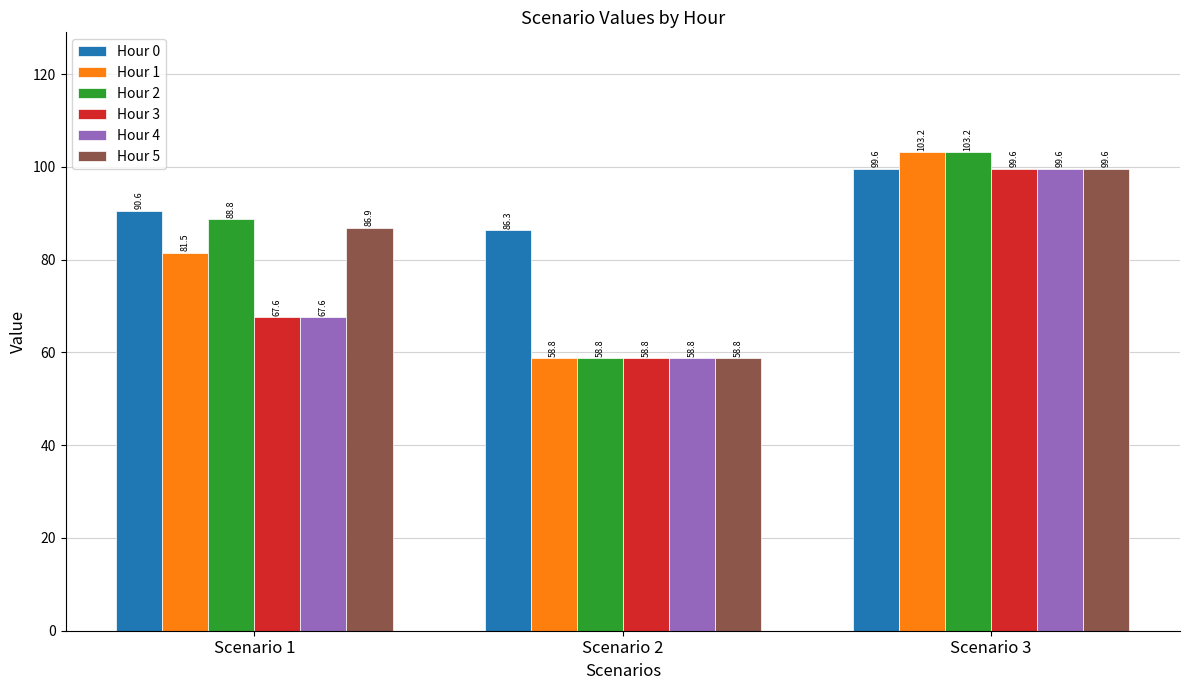

What is the value of the Hour 0 bar at the 1st from the left?

90.6